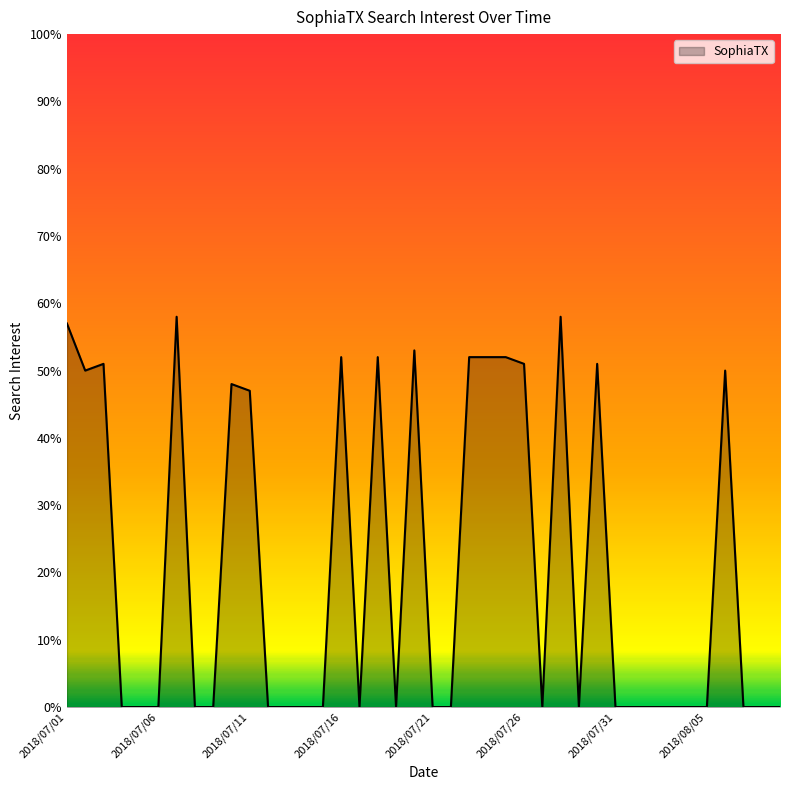

What is the difference between the maximum and minimum values?

58